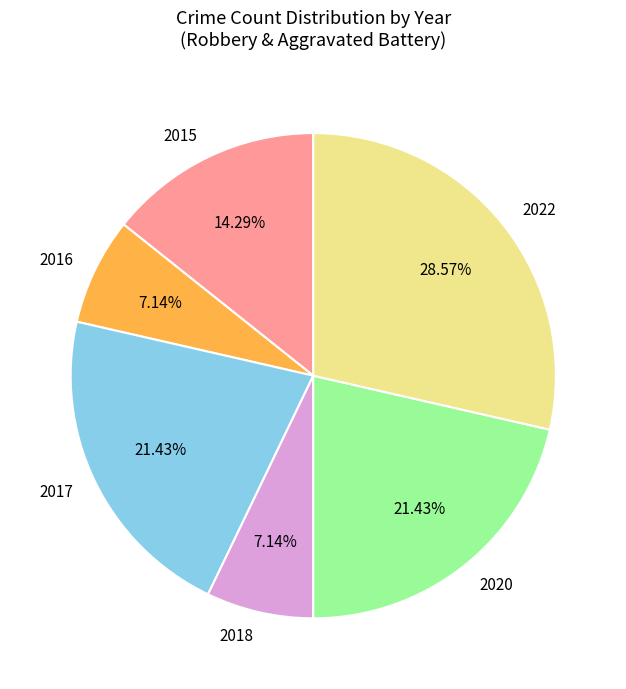

Is 2017 the majority of the pie?

No